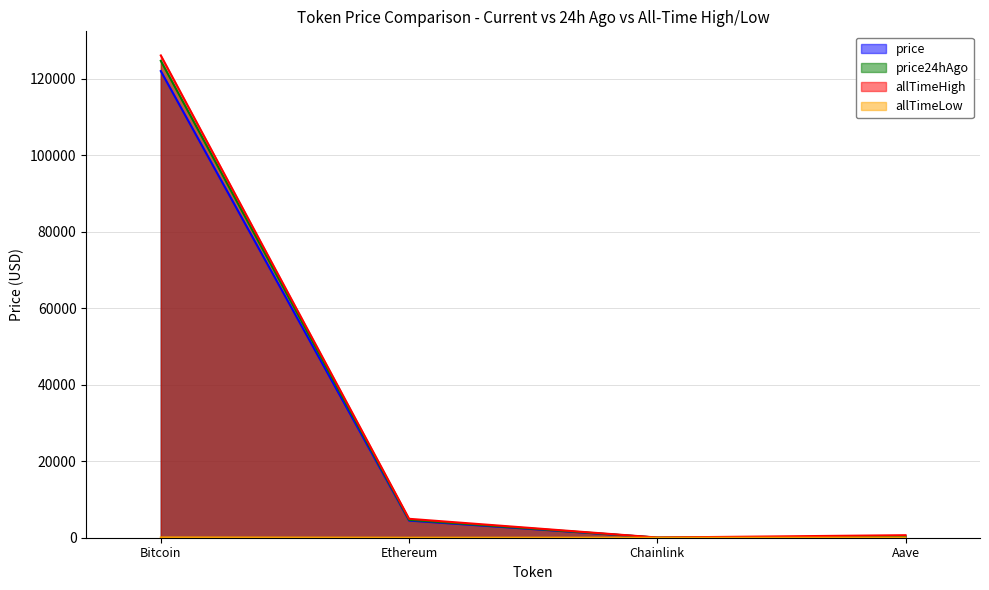

Which category has the highest value across all series?

Bitcoin